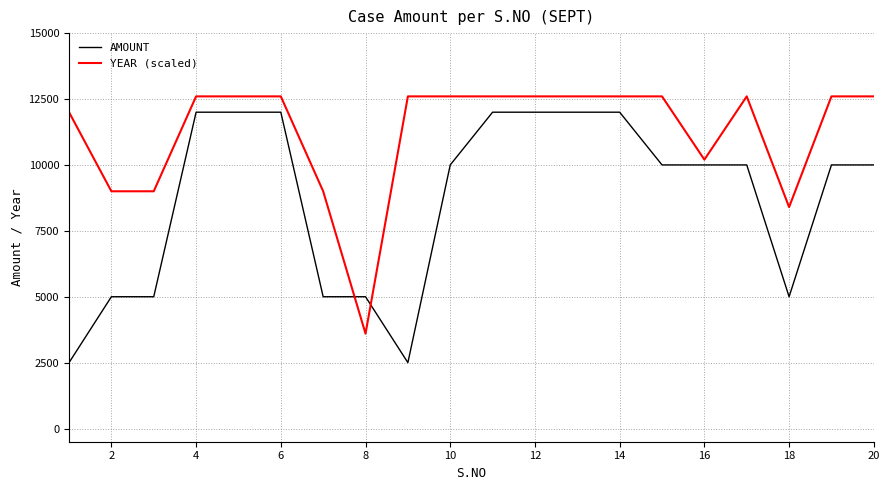

Which series has the largest total across all categories?

YEAR (scaled)